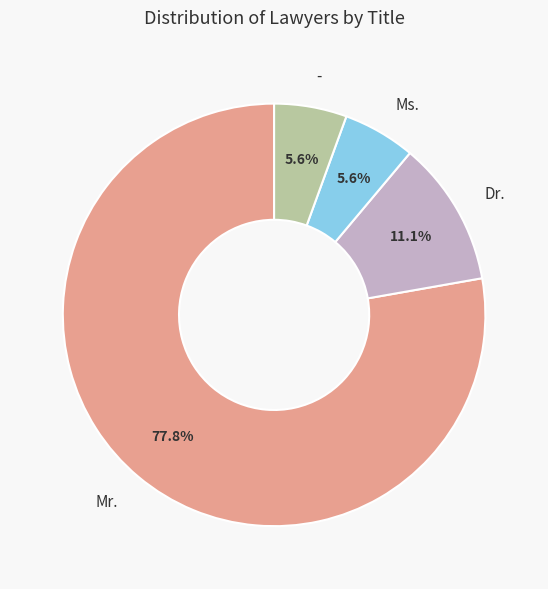

To the nearest percent, what is the average slice percentage?

25%